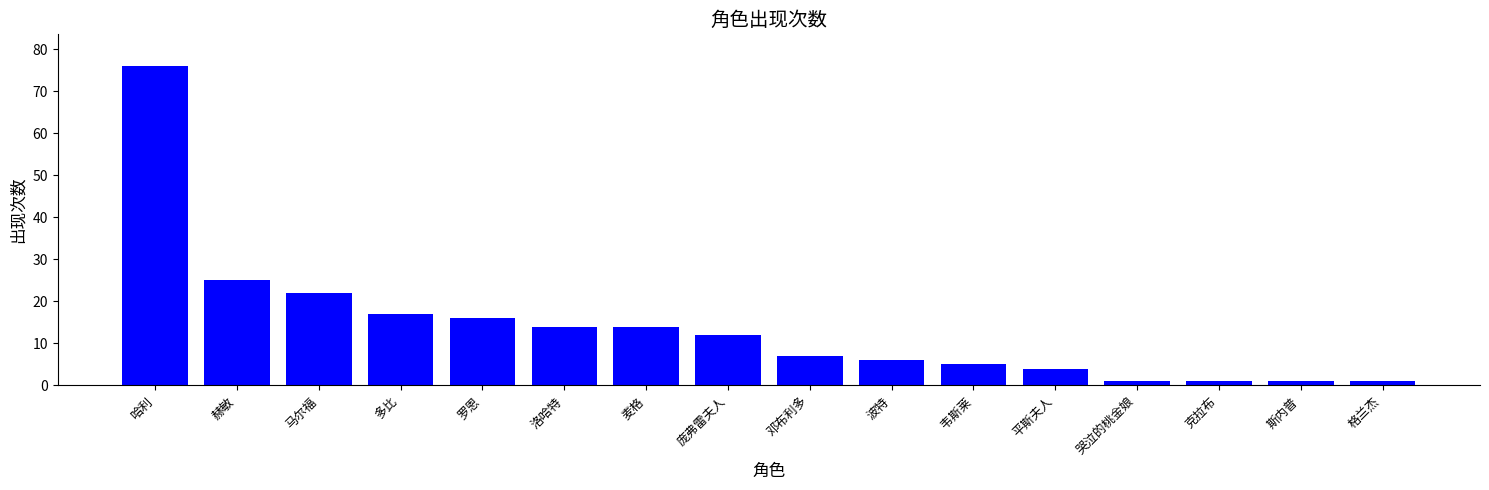

At which label is the value closest to 38?

赫敏